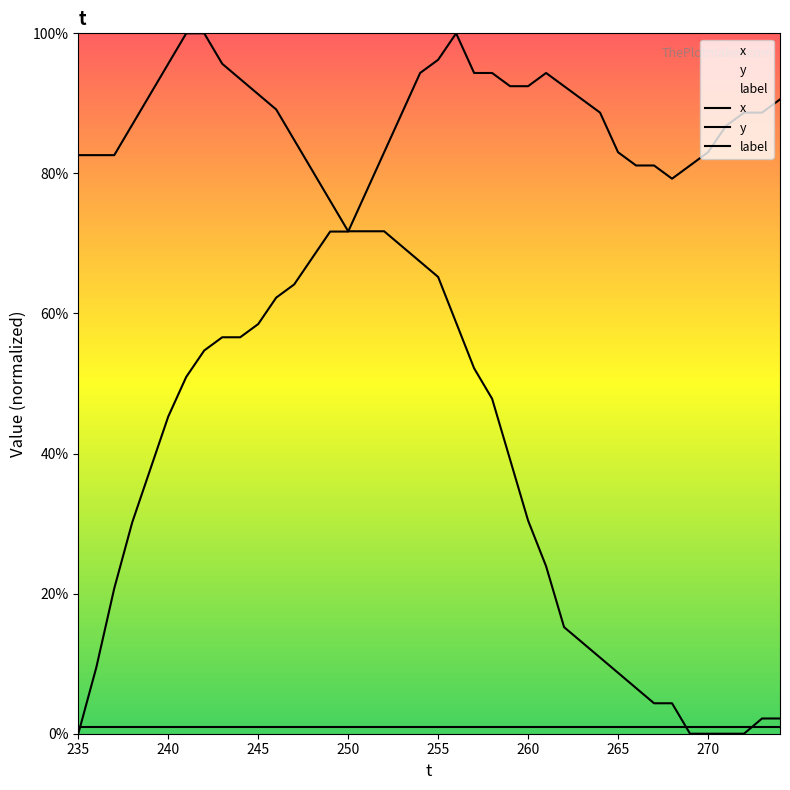

How many lines are shown in the chart?

3